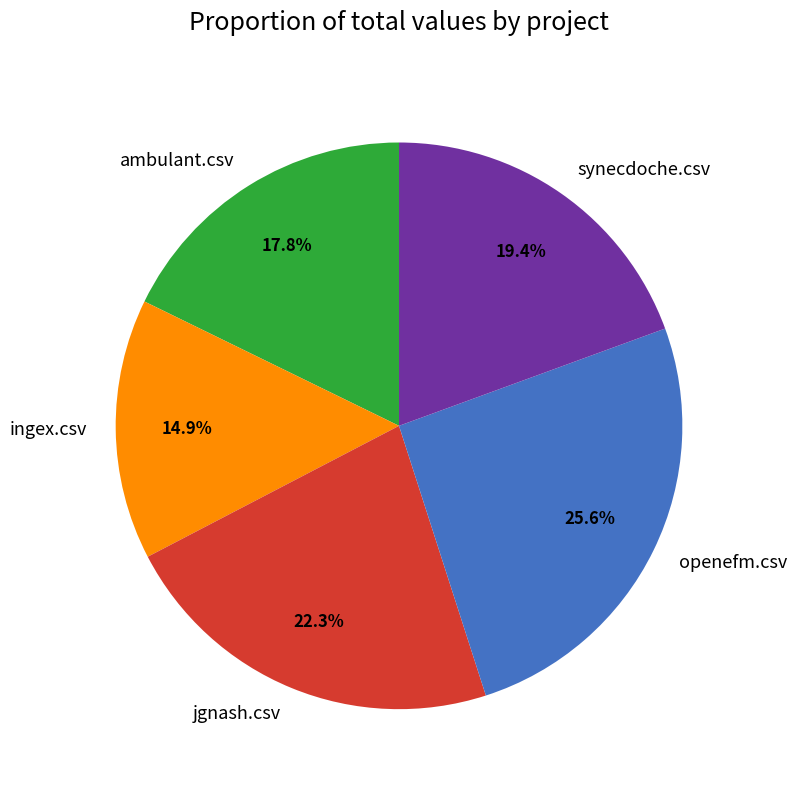

Is ingex.csv the majority of the pie?

No